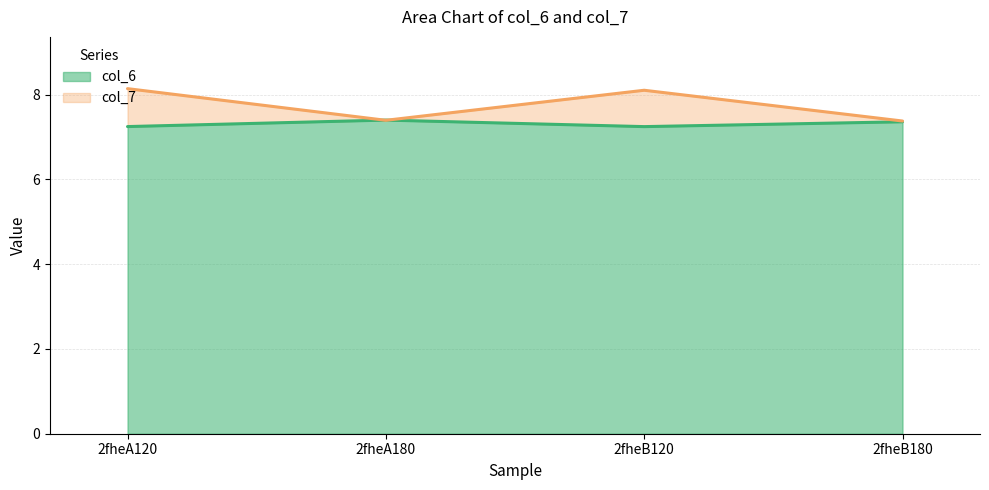

True or false: col_7 has more than 1 interior local peaks.

False